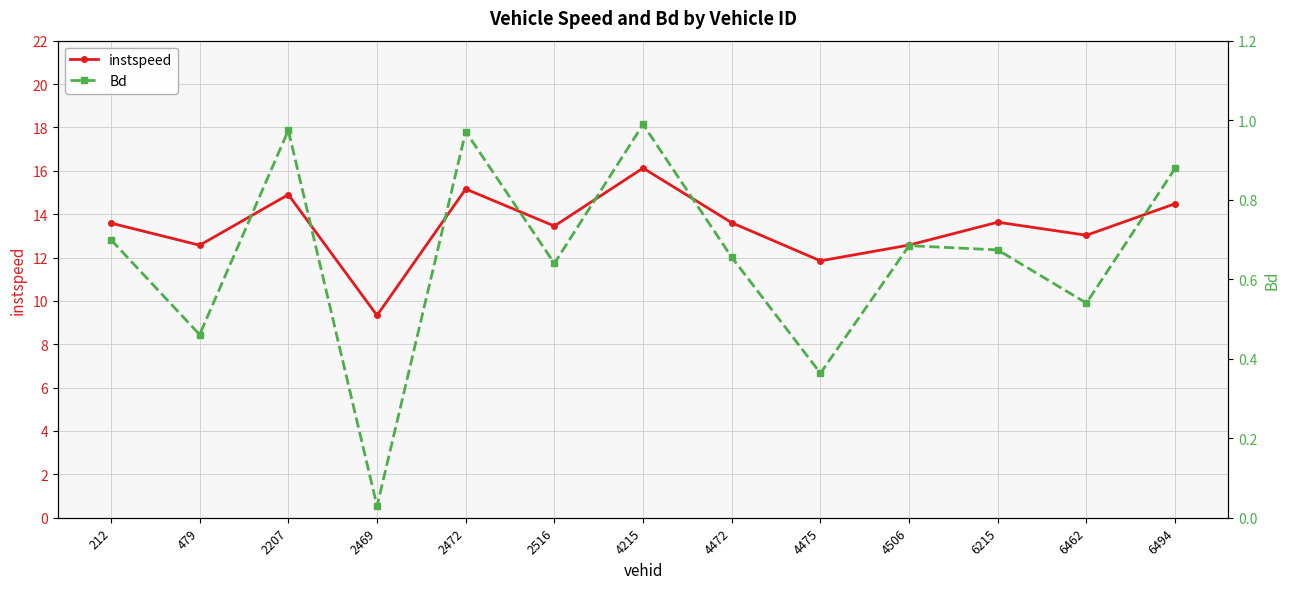

Between 2469 and 2472, which is larger?

2472